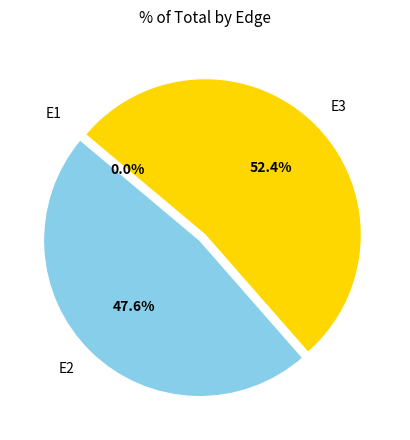

Is there any slice that represents more than half of the pie?

Yes